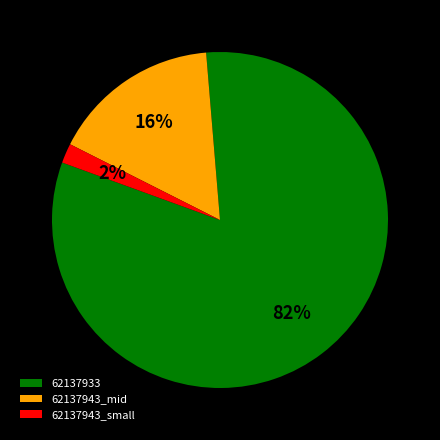

Rank the categories by value from lowest to highest.

62137943_small, 62137943_mid, 62137933